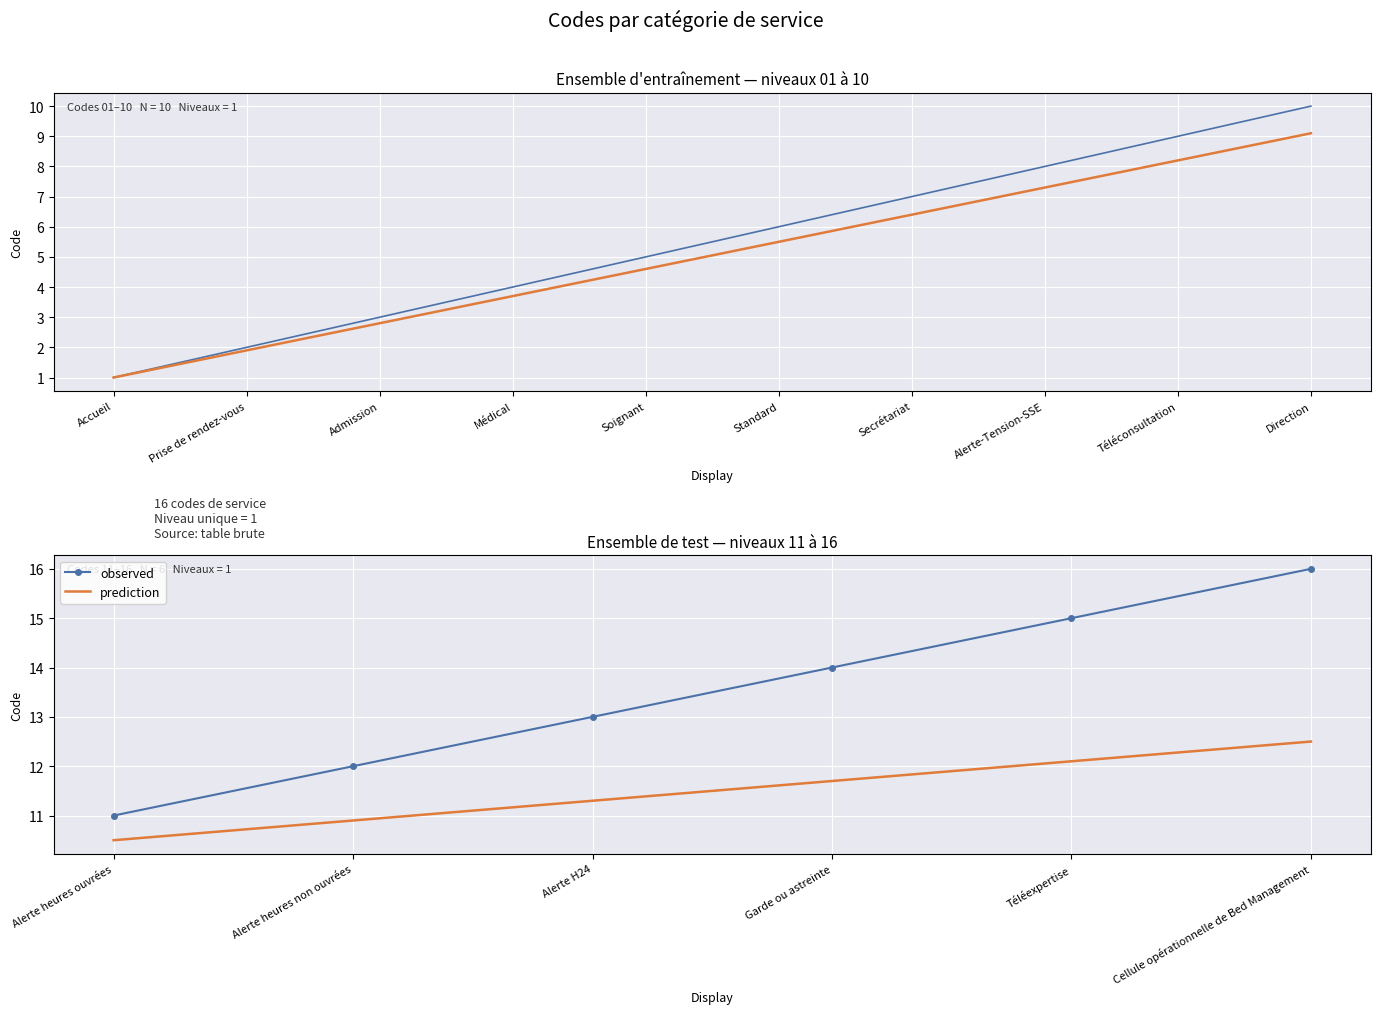

Reading left to right, extract all data points from this chart.

1	2	3	4	5	6	7	8	9	10	11	12	13	14	15	16